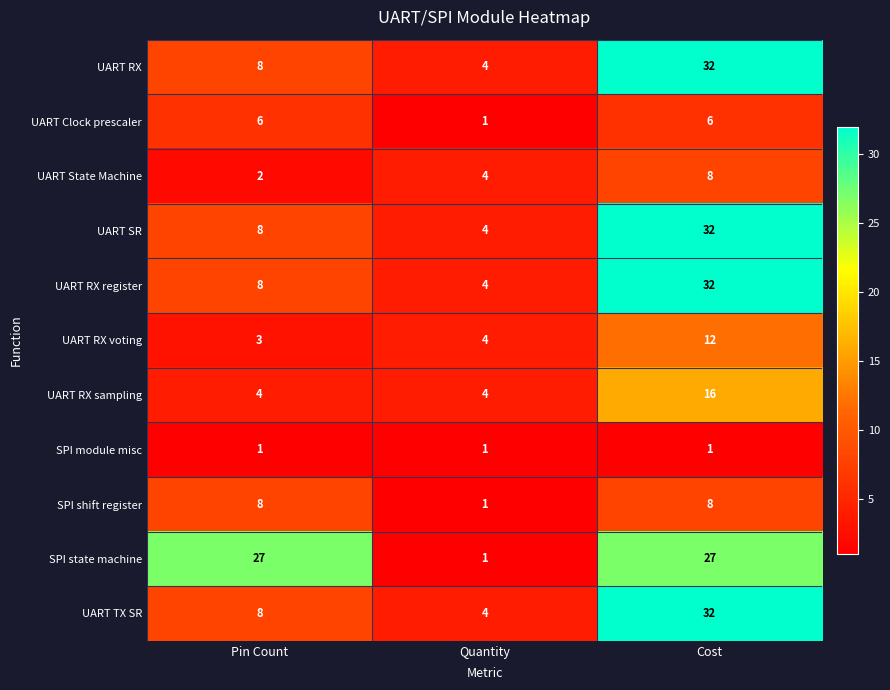

Count the number of data series in this chart.

11